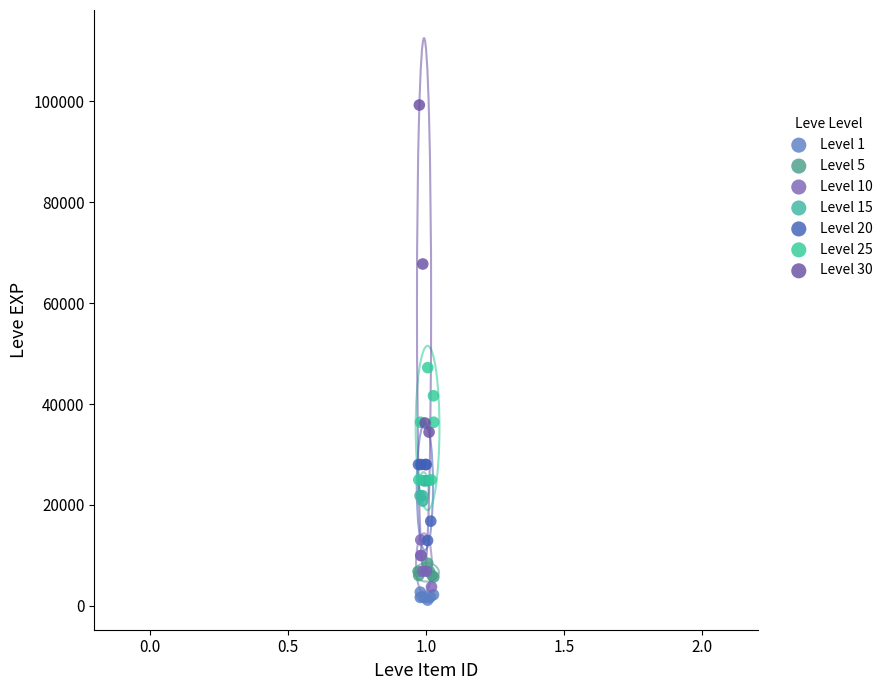

Which series contains the lowest Y value?

Level 1